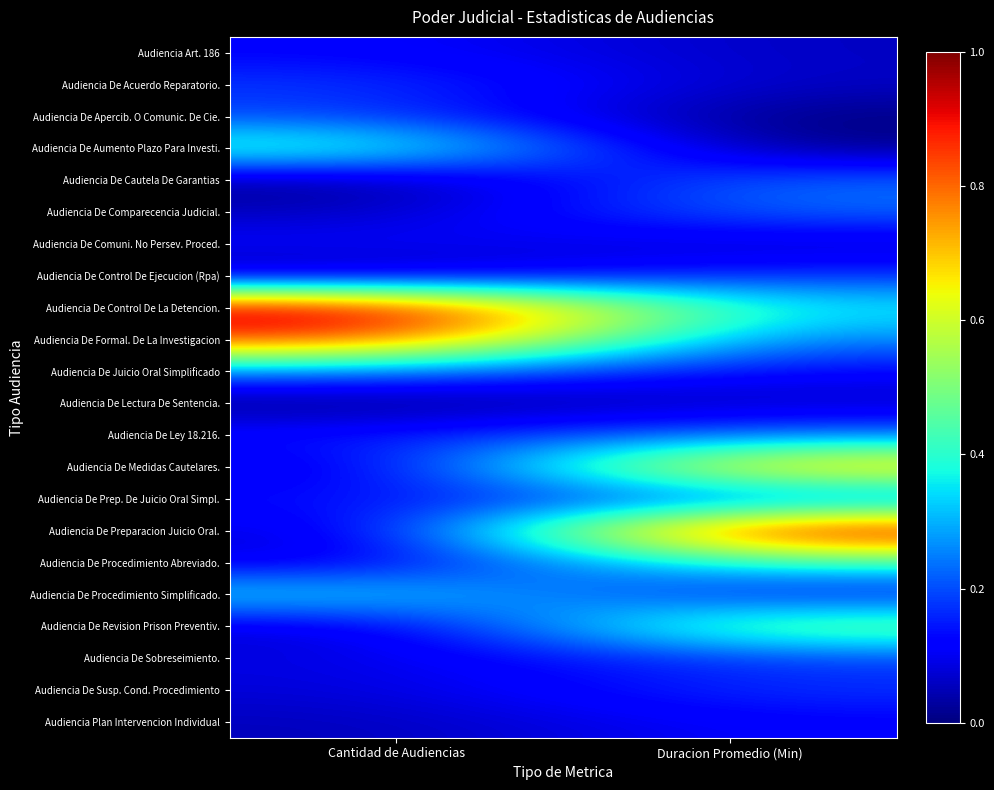

What is the maximum value shown in the chart?

1.0